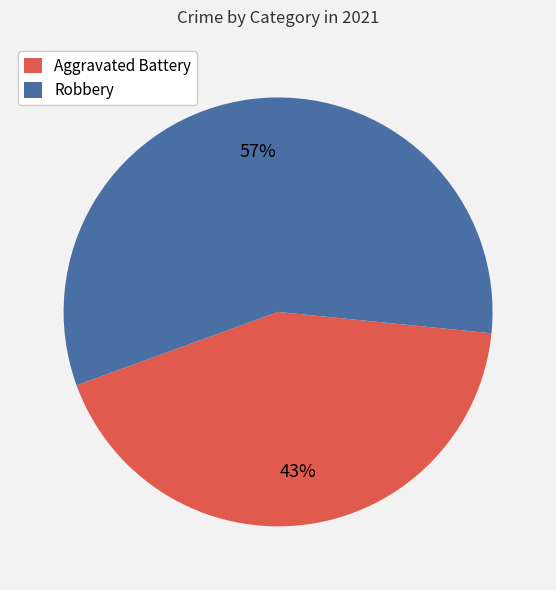

What is the ratio of the value at Robbery to the value at Aggravated Battery?

1.3